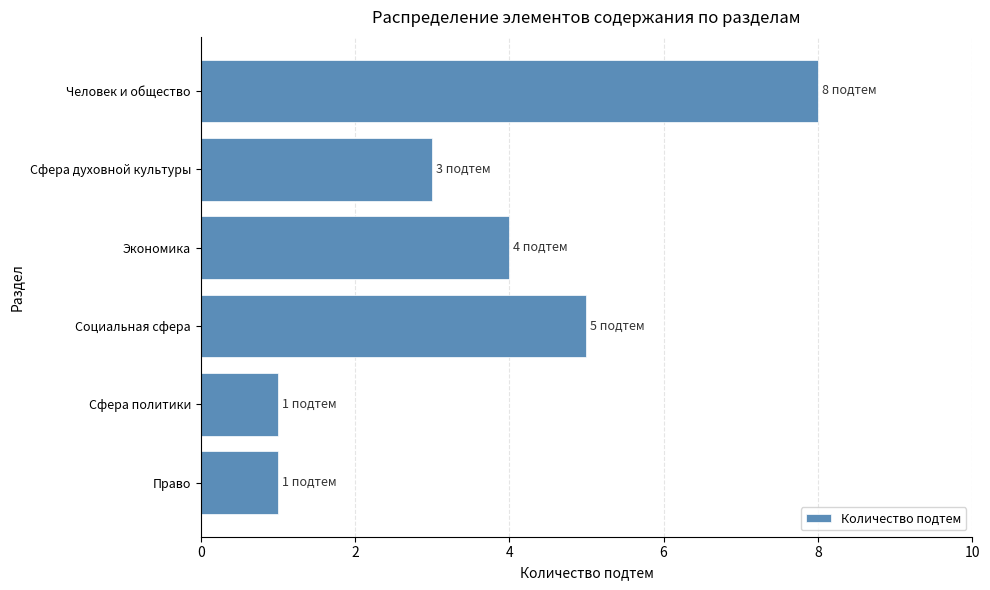

What is the change in value from Человек и общество to Право?

-7